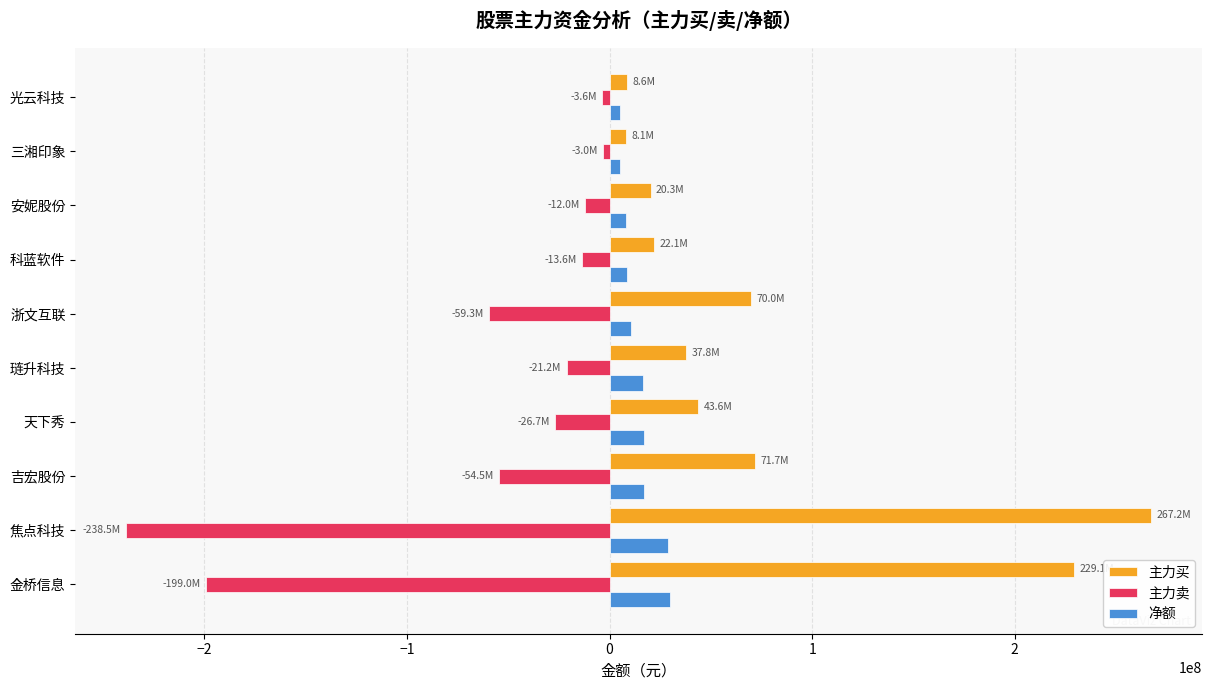

What are all the series names shown in the legend?

主力买, 主力卖, 净额